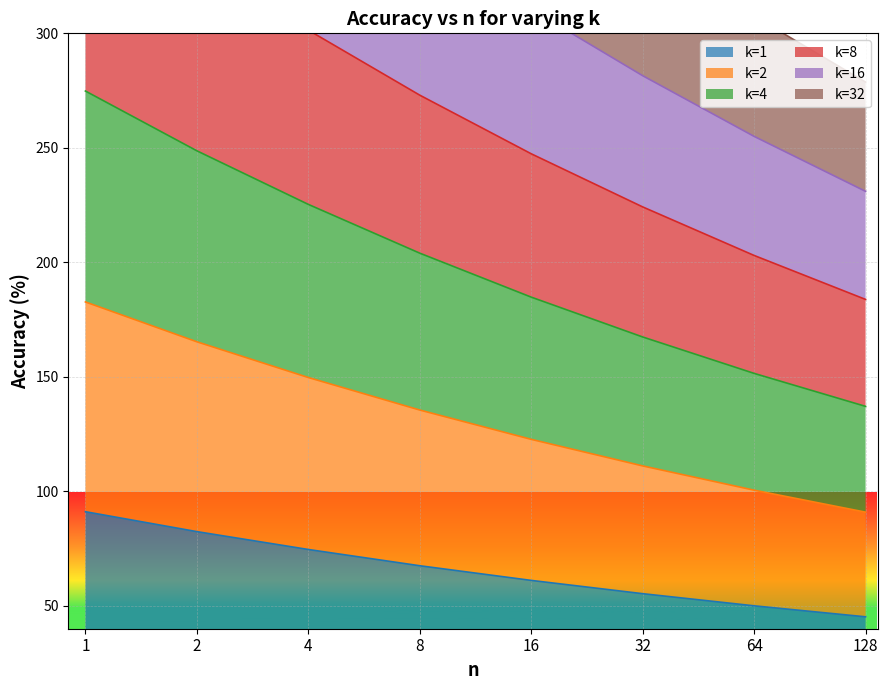

True or false: k=8 and k=4 intersect in this chart.

False